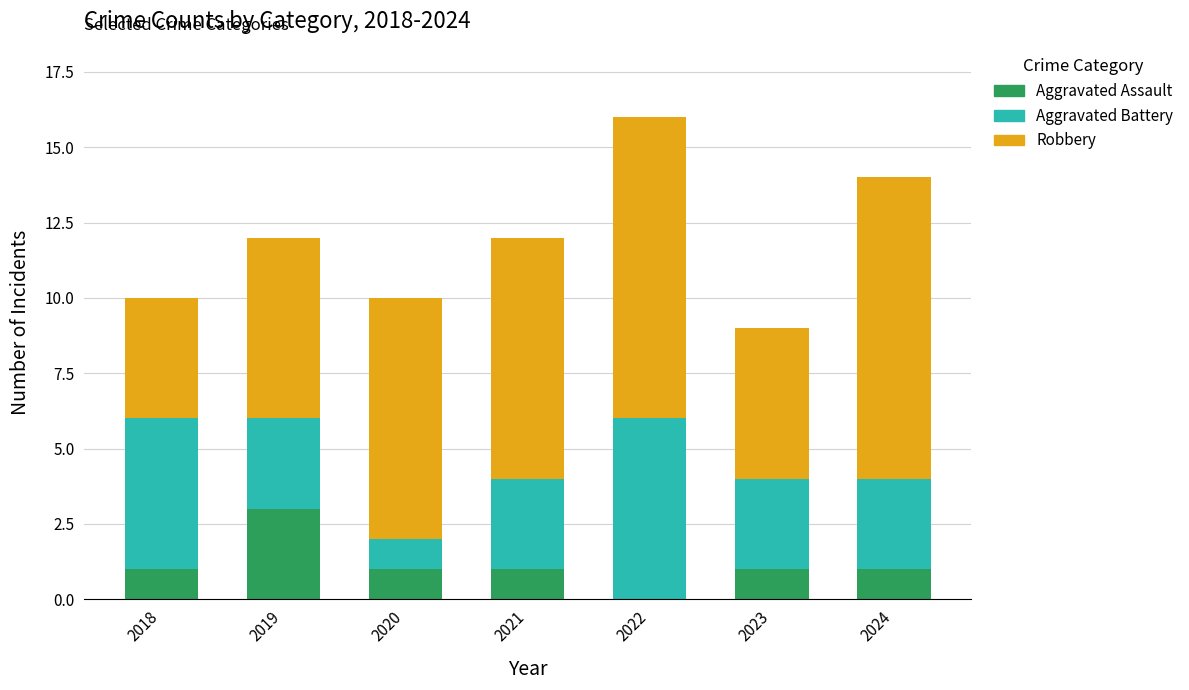

What is the highest value of the Aggravated Assault series?

3